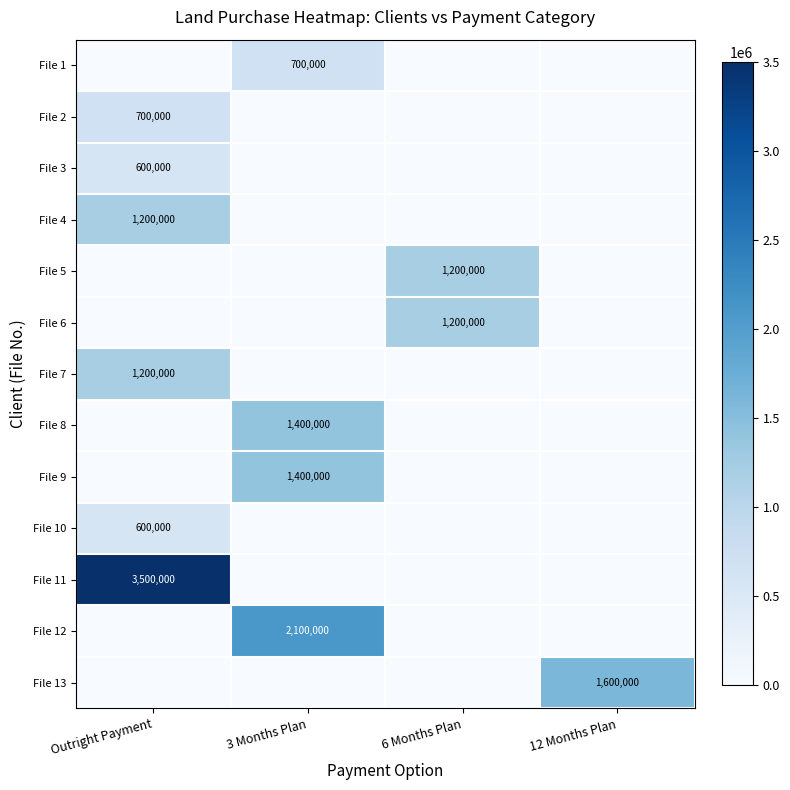

The value of File 8 at 3 Months Plan is 1400000. True or false?

True